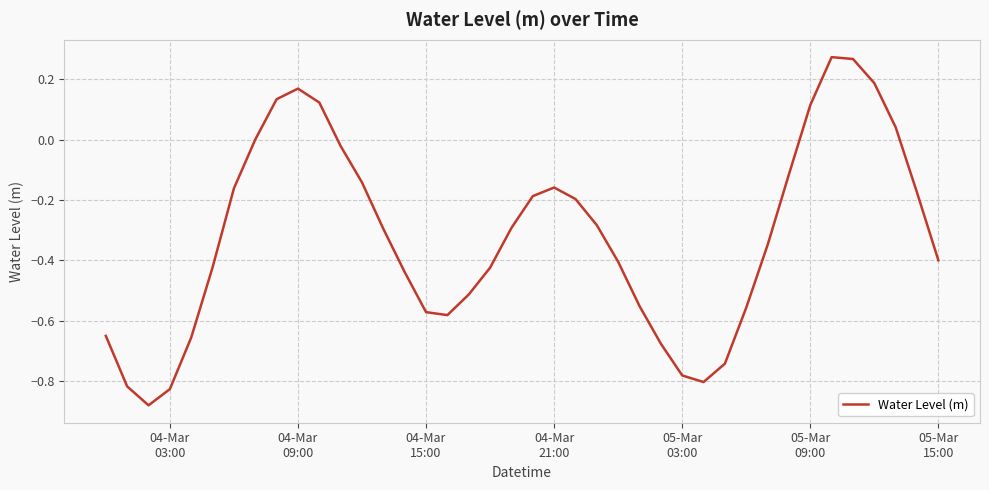

Reading left to right, list all the values displayed in this chart.

-0.7	-0.8	-0.9	-0.8	-0.7	-0.4	-0.2	-0.0	0.1	0.2	0.1	-0.0	-0.1	-0.3	-0.4	-0.6	-0.6	-0.5	-0.4	-0.3	-0.2	-0.2	-0.2	-0.3	-0.4	-0.6	-0.7	-0.8	-0.8	-0.7	-0.6	-0.3	-0.1	0.1	0.3	0.3	0.2	0.0	-0.2	-0.4